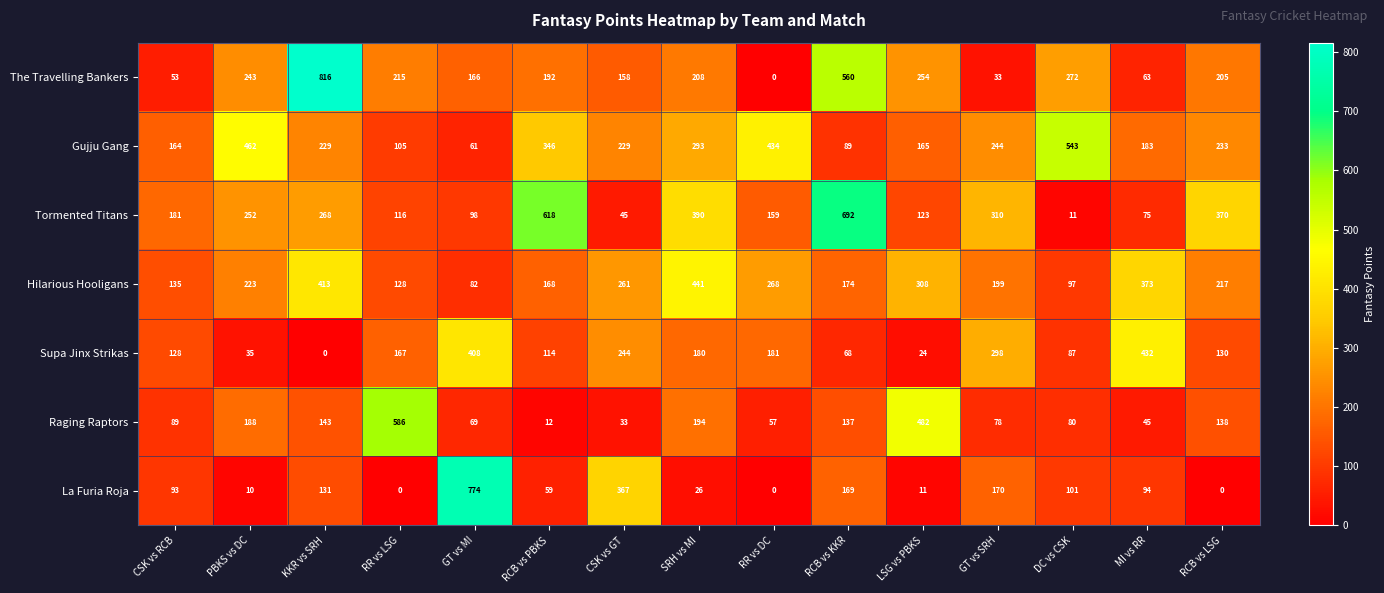

The Hilarious Hooligans series shows 441 at SRH vs MI. True or false?

True